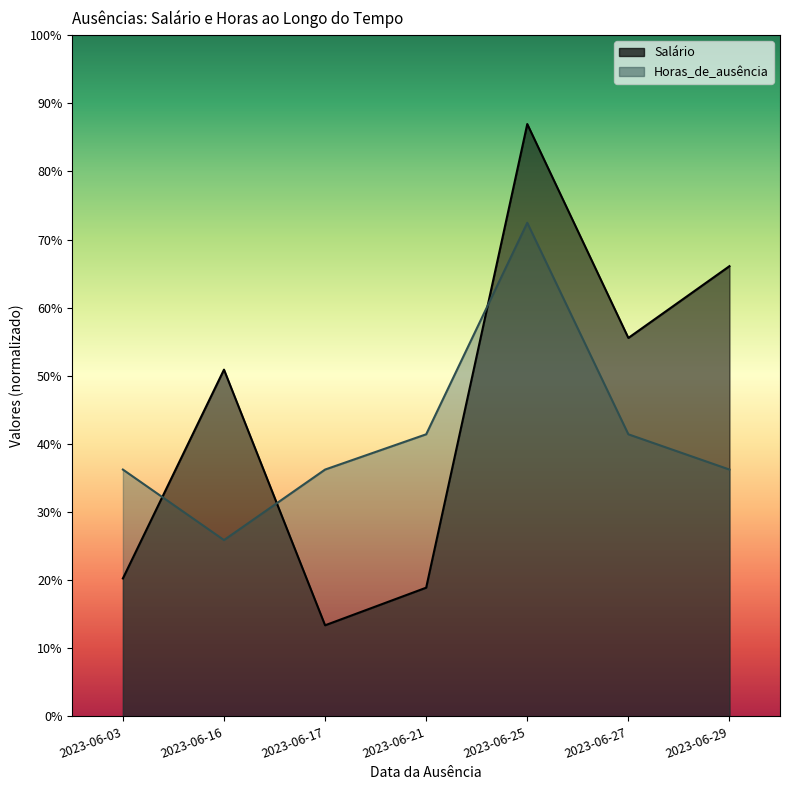

At which label does Salário reach its peak?

2023-06-25